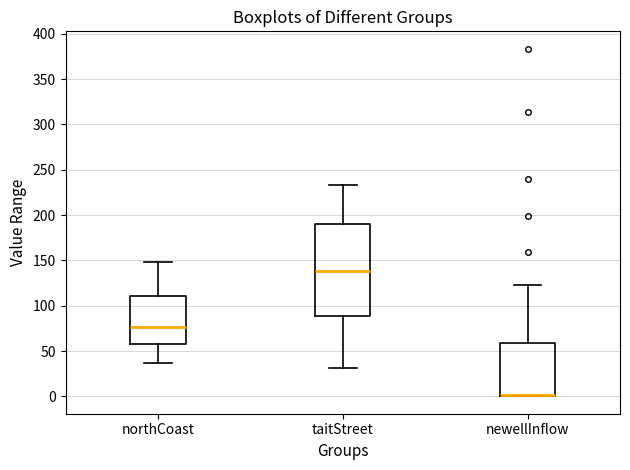

Reading left to right, read every box against the y-axis: the position of its median line, the range the box covers, and the ends of its whiskers. The values are not printed on the chart, so give them approximately, as read against the axis.

northCoast: median 75, box 60 to 110, whiskers 35 to 150
taitStreet: median 140, box 90 to 190, whiskers 30 to 235
newellInflow: median 0 (drawn on the box's lower edge), box 0 to 60, whiskers 0 to 125